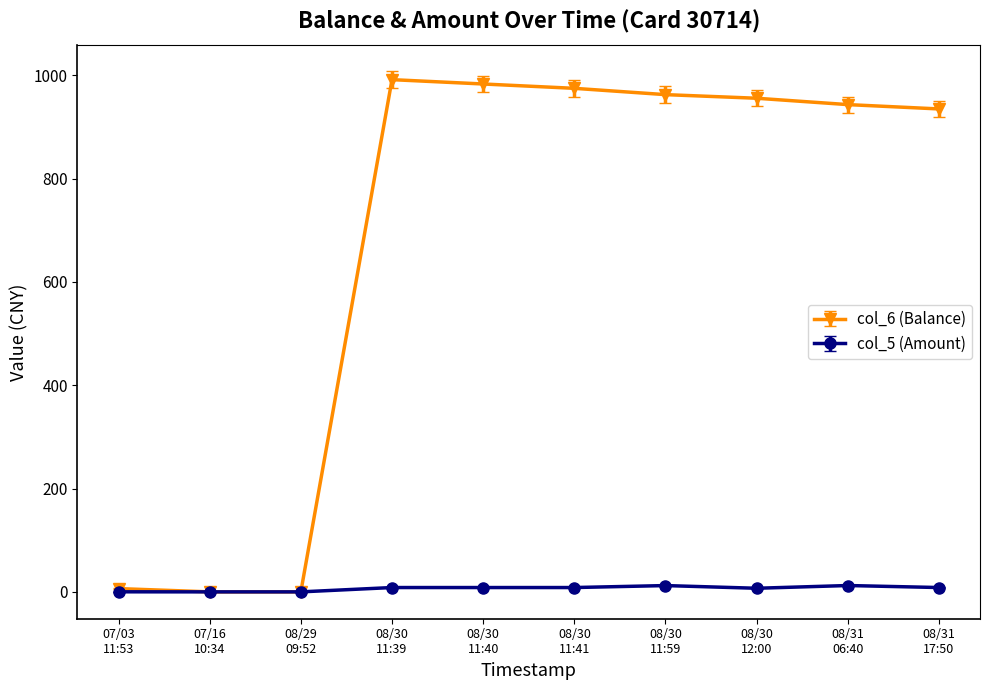

True or false: col_6 (Balance) has more than 0 interior local peaks.

True